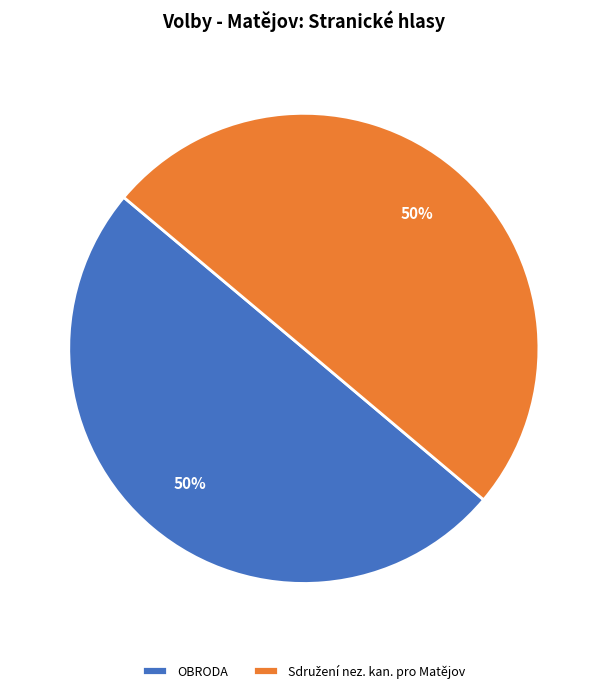

What percentage is the OBRODA slice, to the nearest percent?

50%